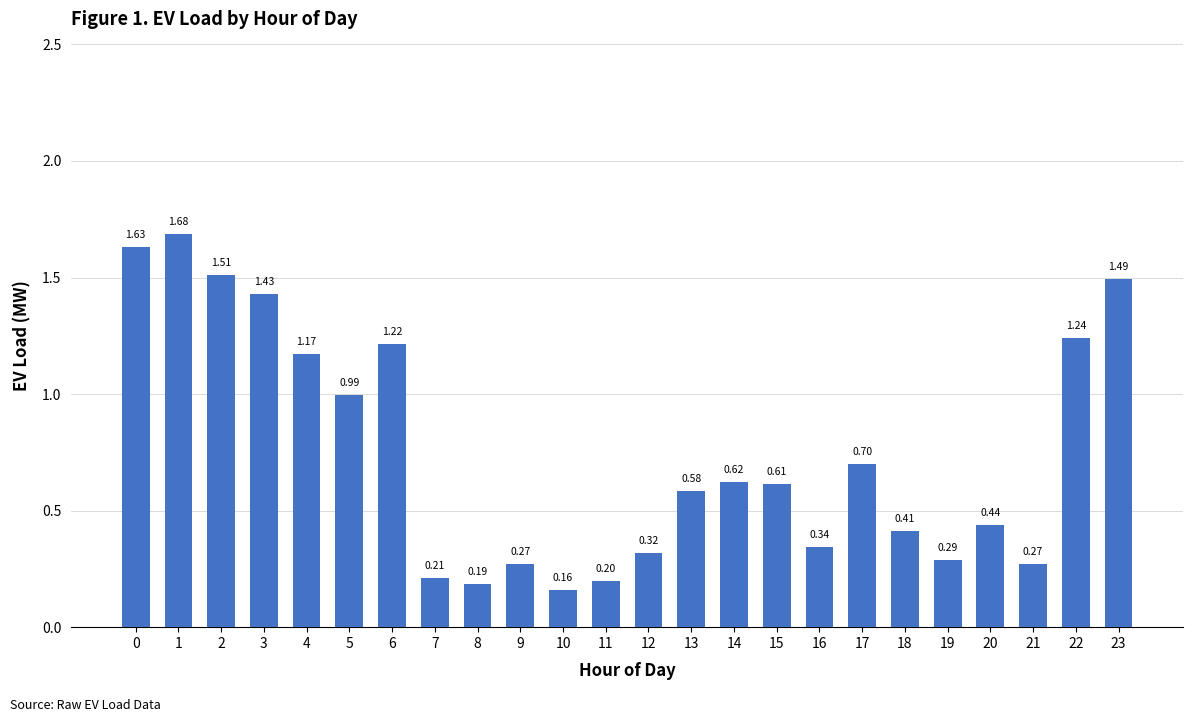

The value at 16 is 0.2. True or false?

False